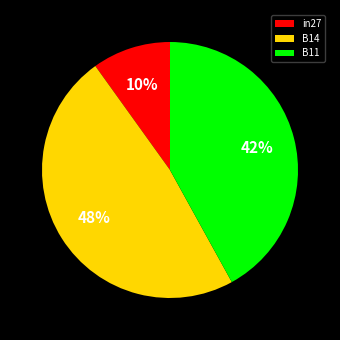

What is the smallest slice in the pie chart?

in27